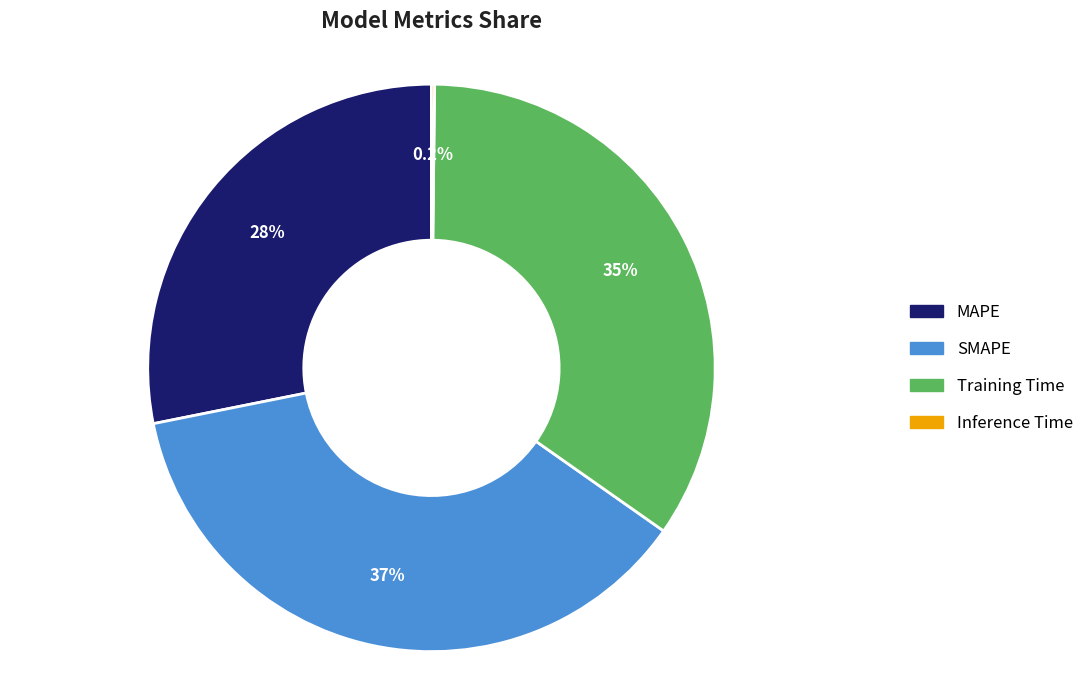

To the nearest percent, what portion does Training Time represent?

35%